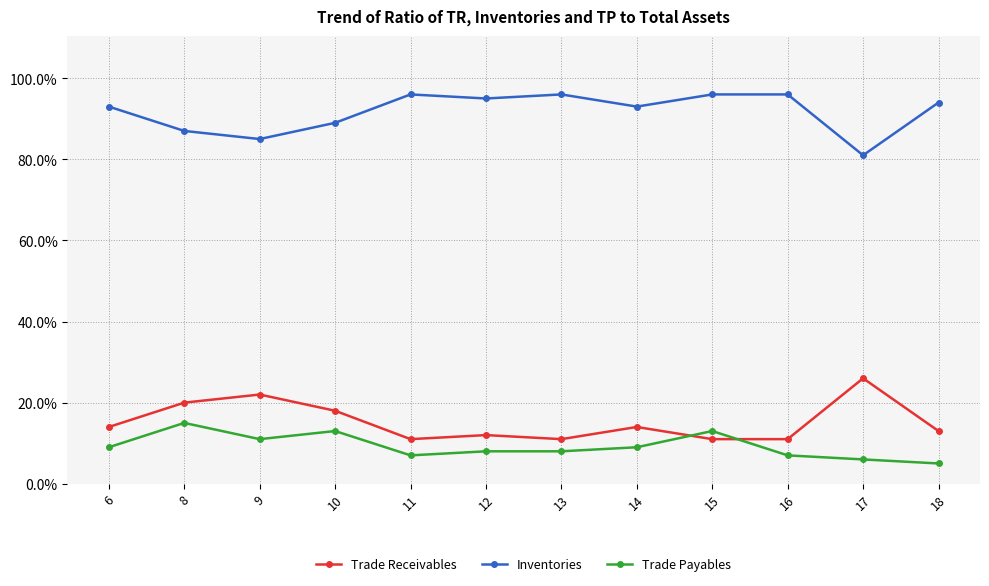

What is the difference between the highest and lowest values at 8?

72